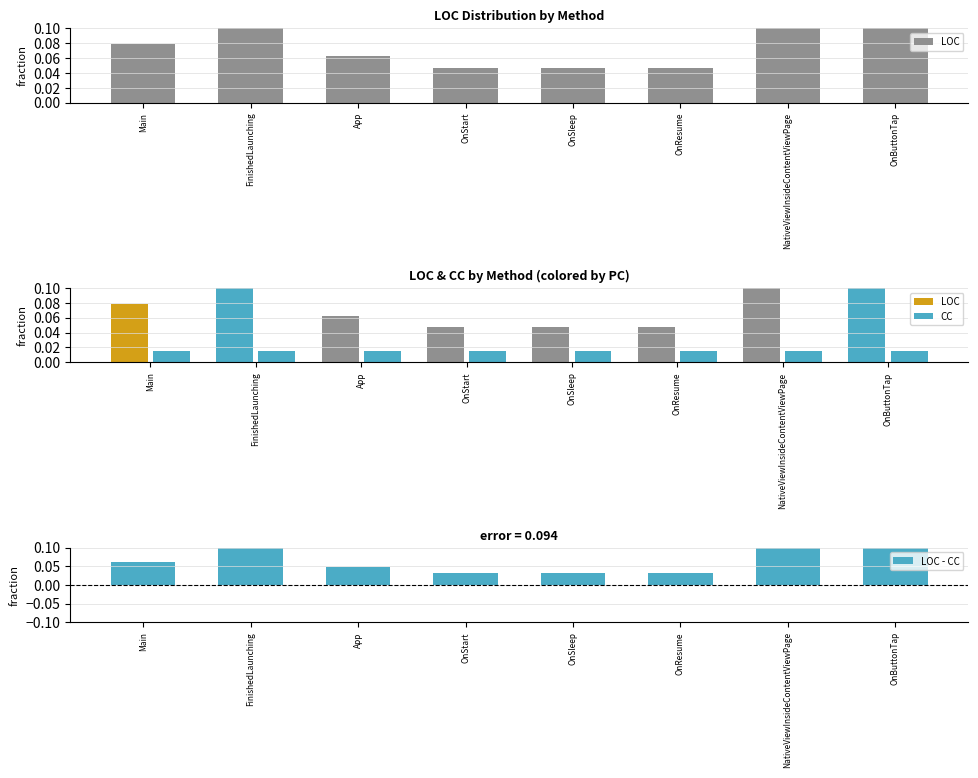

At which label is CC closest to 0?

Main